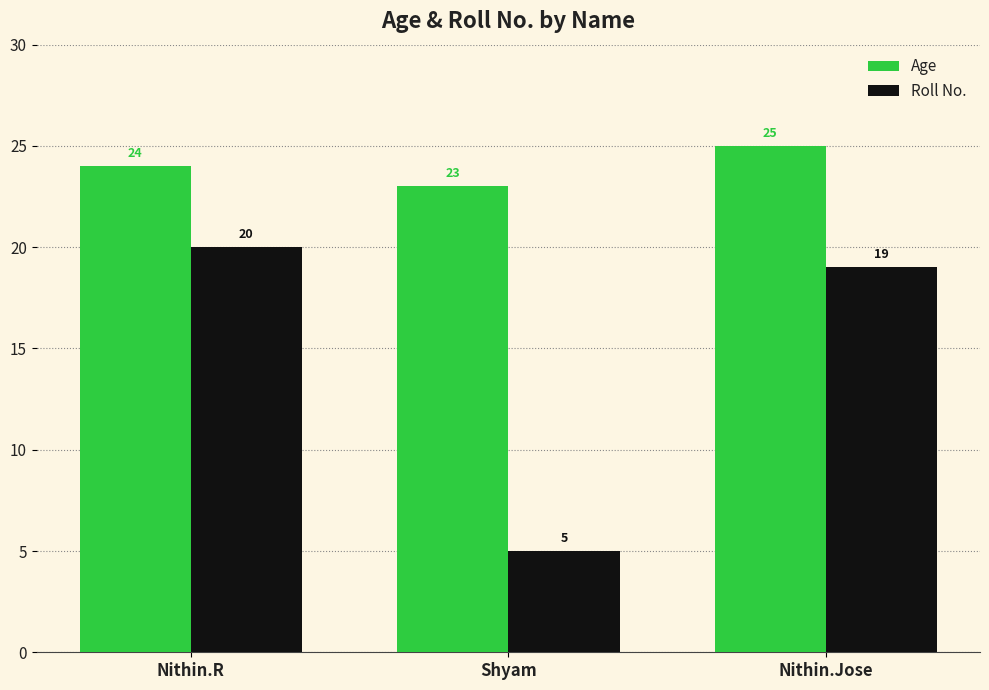

Rank the series by their average value, from lowest to highest.

Roll No., Age